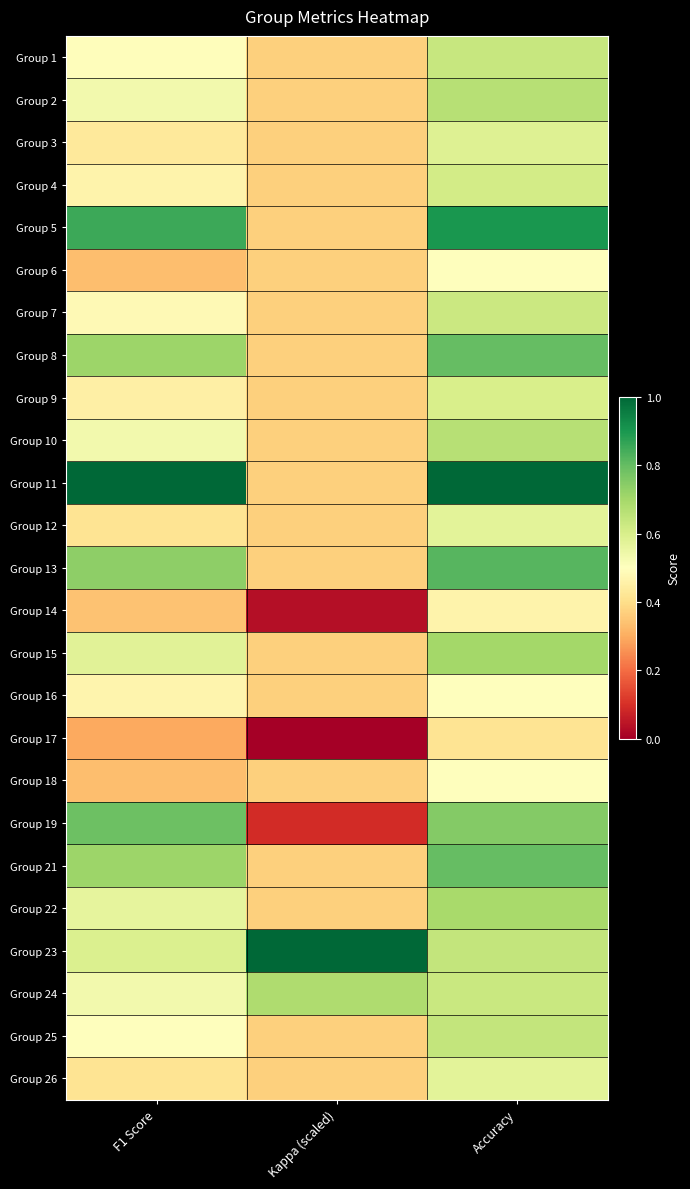

Reading right to left, extract all data points from this chart.

Group 1: Accuracy=0.6	Kappa (scaled)=0.4	F1 Score=0.5
Group 2: Accuracy=0.7	Kappa (scaled)=0.4	F1 Score=0.5
Group 3: Accuracy=0.6	Kappa (scaled)=0.4	F1 Score=0.4
Group 4: Accuracy=0.6	Kappa (scaled)=0.4	F1 Score=0.5
Group 5: Accuracy=0.9	Kappa (scaled)=0.4	F1 Score=0.9
Group 6: Accuracy=0.5	Kappa (scaled)=0.4	F1 Score=0.3
Group 7: Accuracy=0.6	Kappa (scaled)=0.4	F1 Score=0.5
Group 8: Accuracy=0.8	Kappa (scaled)=0.4	F1 Score=0.7
Group 9: Accuracy=0.6	Kappa (scaled)=0.4	F1 Score=0.5
Group 10: Accuracy=0.7	Kappa (scaled)=0.4	F1 Score=0.5
Group 11: Accuracy=1.0	Kappa (scaled)=0.4	F1 Score=1.0
Group 12: Accuracy=0.6	Kappa (scaled)=0.4	F1 Score=0.4
Group 13: Accuracy=0.8	Kappa (scaled)=0.4	F1 Score=0.7
Group 14: Accuracy=0.5	Kappa (scaled)=0.0	F1 Score=0.3
Group 15: Accuracy=0.7	Kappa (scaled)=0.4	F1 Score=0.6
Group 16: Accuracy=0.5	Kappa (scaled)=0.4	F1 Score=0.5
Group 17: Accuracy=0.4	Kappa (scaled)=0.0	F1 Score=0.3
Group 18: Accuracy=0.5	Kappa (scaled)=0.4	F1 Score=0.3
Group 19: Accuracy=0.8	Kappa (scaled)=0.1	F1 Score=0.8
Group 21: Accuracy=0.8	Kappa (scaled)=0.4	F1 Score=0.7
Group 22: Accuracy=0.7	Kappa (scaled)=0.4	F1 Score=0.6
Group 23: Accuracy=0.6	Kappa (scaled)=1.0	F1 Score=0.6
Group 24: Accuracy=0.6	Kappa (scaled)=0.7	F1 Score=0.5
Group 25: Accuracy=0.6	Kappa (scaled)=0.4	F1 Score=0.5
Group 26: Accuracy=0.6	Kappa (scaled)=0.4	F1 Score=0.4